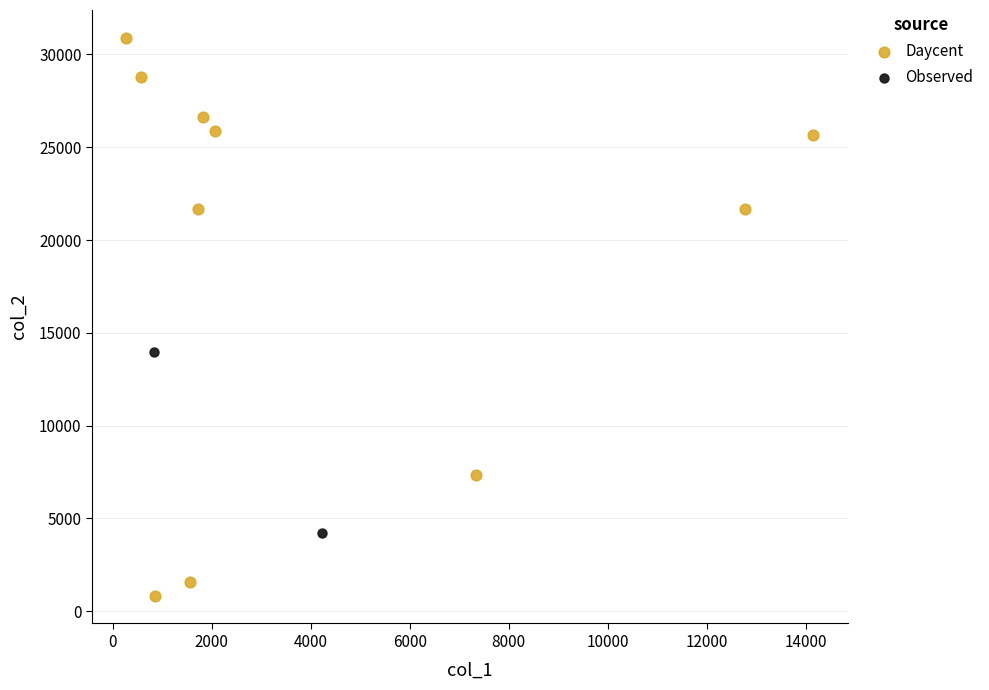

Which series reaches the maximum Y coordinate?

Daycent